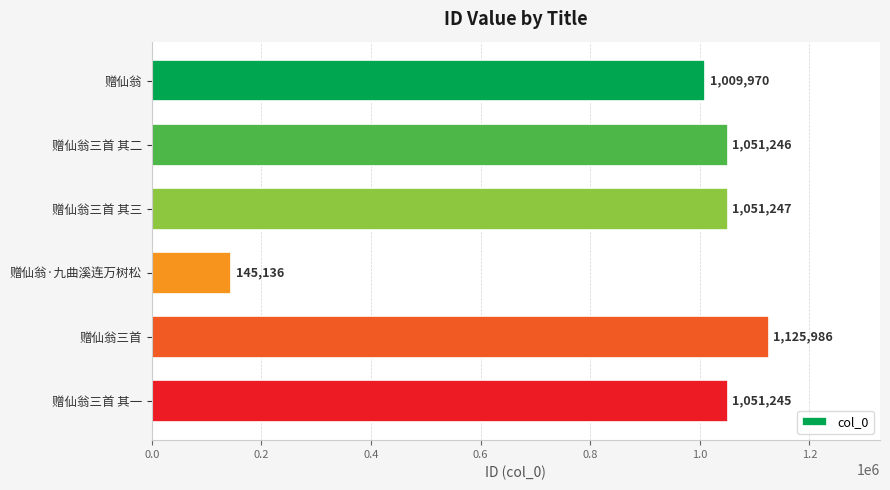

Count the number of data series in this chart.

1